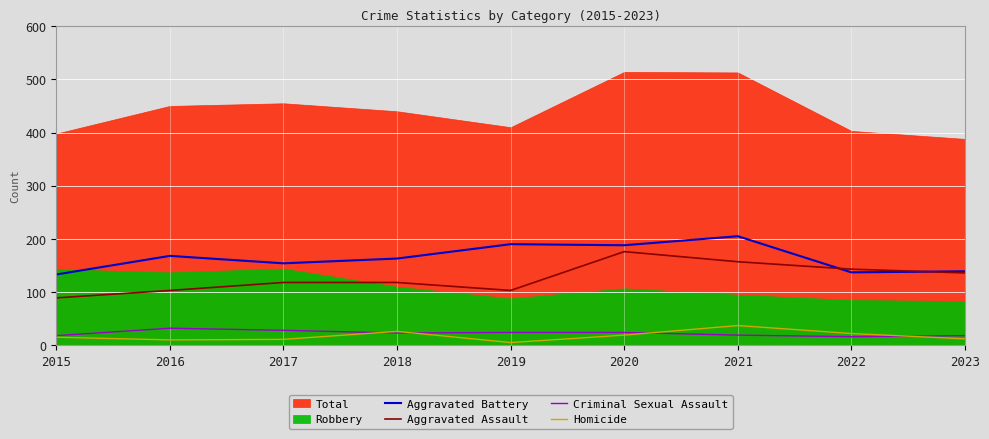

What is the value of the Aggravated Battery point at the 5th from the left?

190